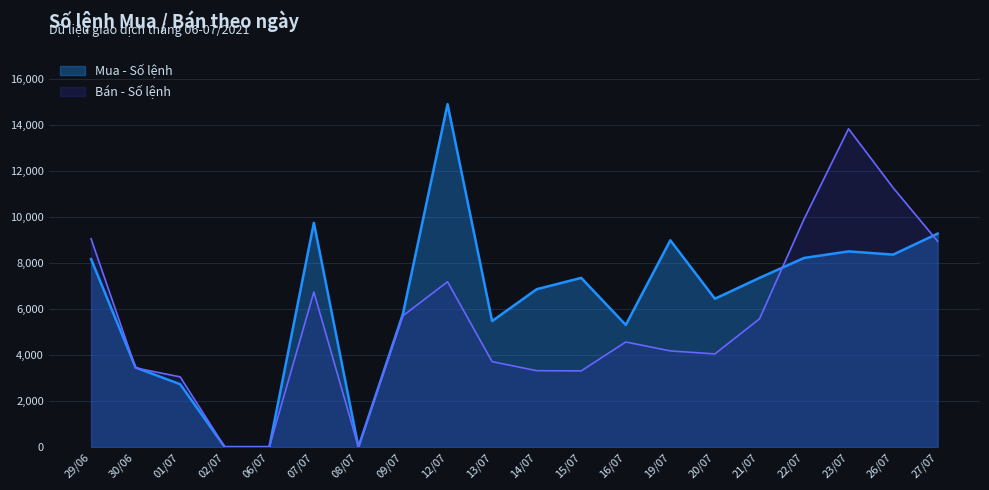

In Bán - Số lệnh, how many points are higher than both neighbors (excluding endpoints)?

4